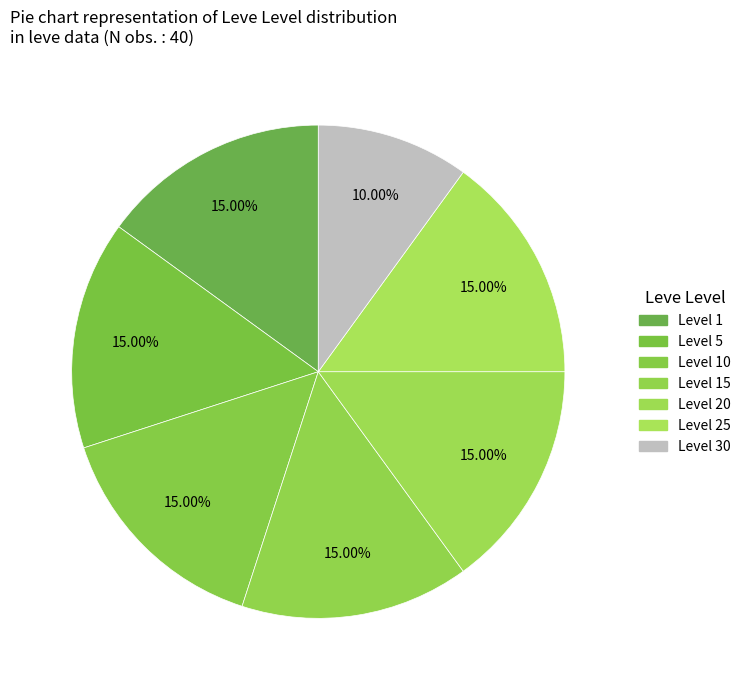

How many slices are in this pie chart?

7